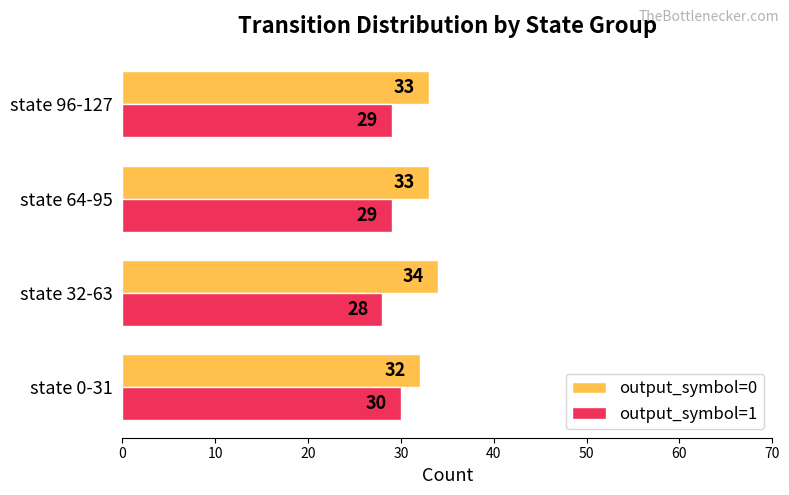

Is it true that output_symbol=1 equals 47 at state 32-63?

False